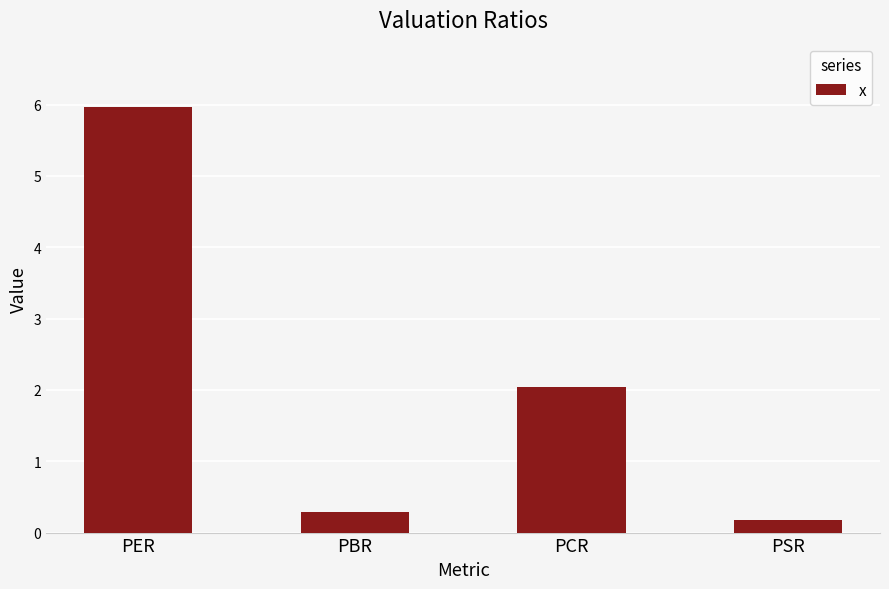

Read the value at PER.

6.0